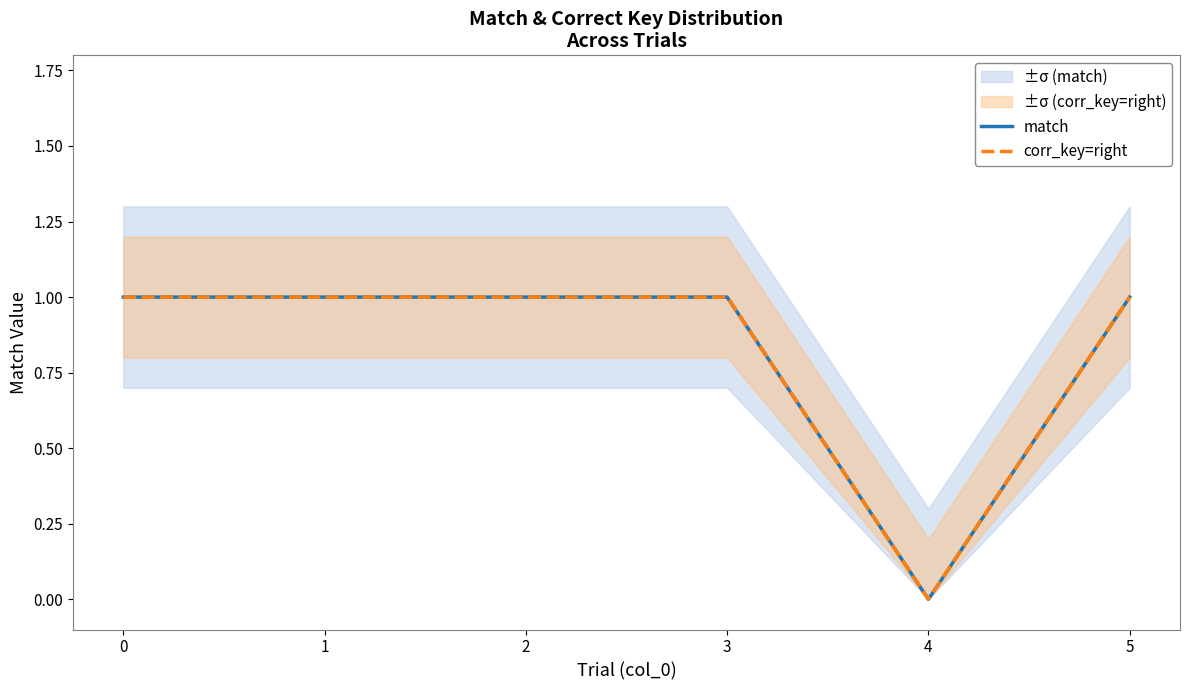

How many lines are shown in the chart?

2